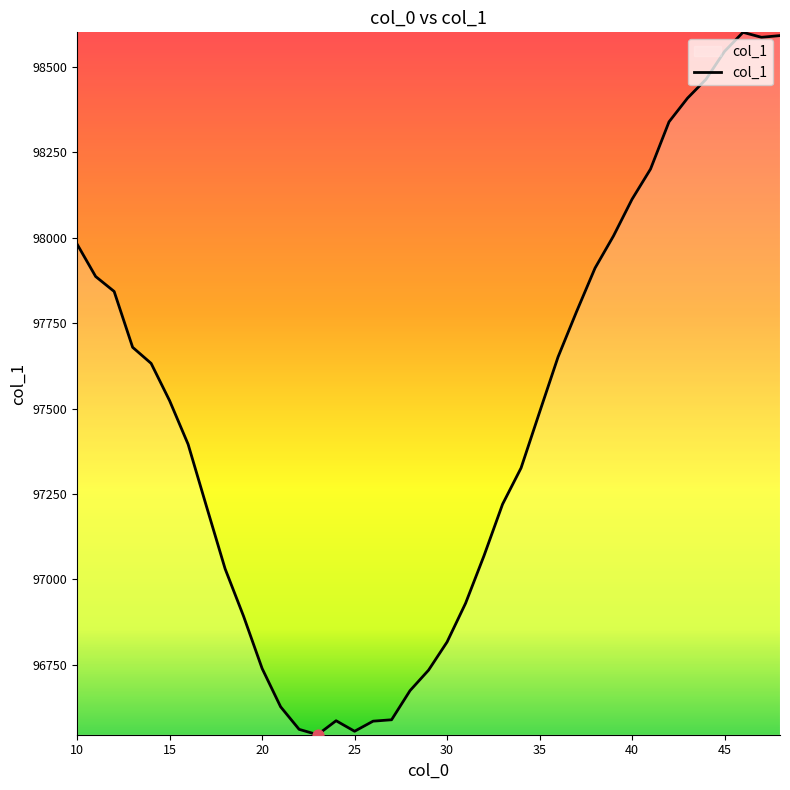

What is the greatest value displayed?

98601.7